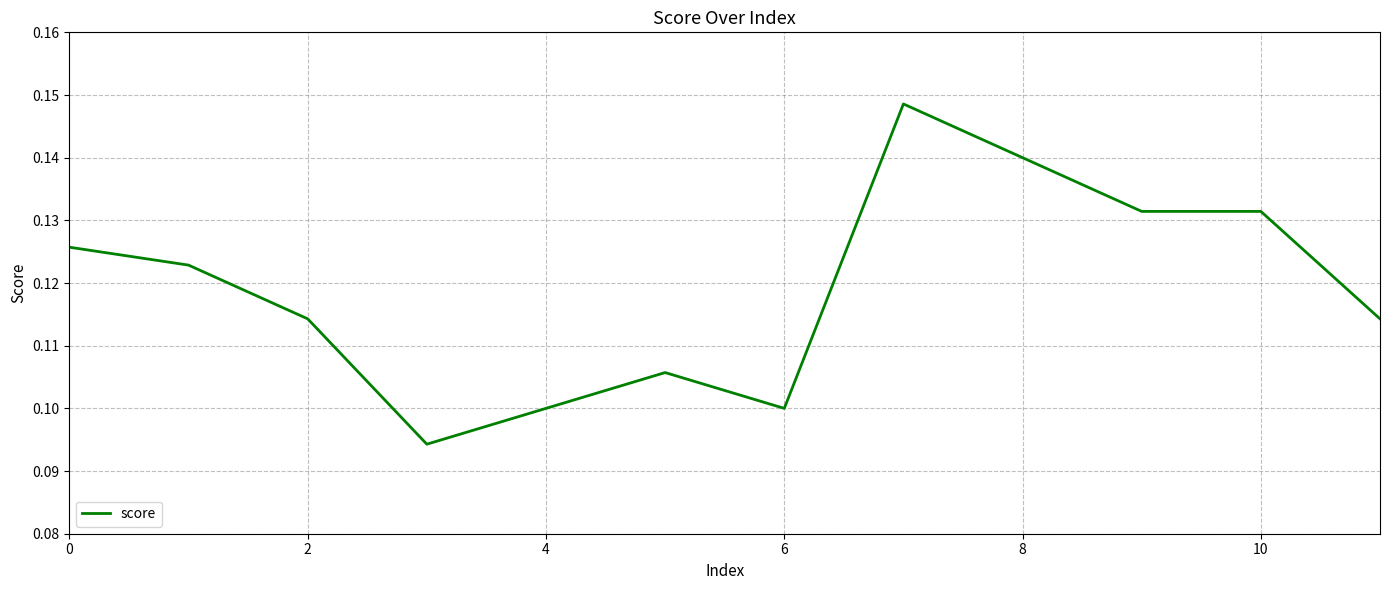

Reading left to right, list all the values displayed in this chart.

0.1	0.1	0.1	0.1	0.1	0.1	0.1	0.1	0.1	0.1	0.1	0.1